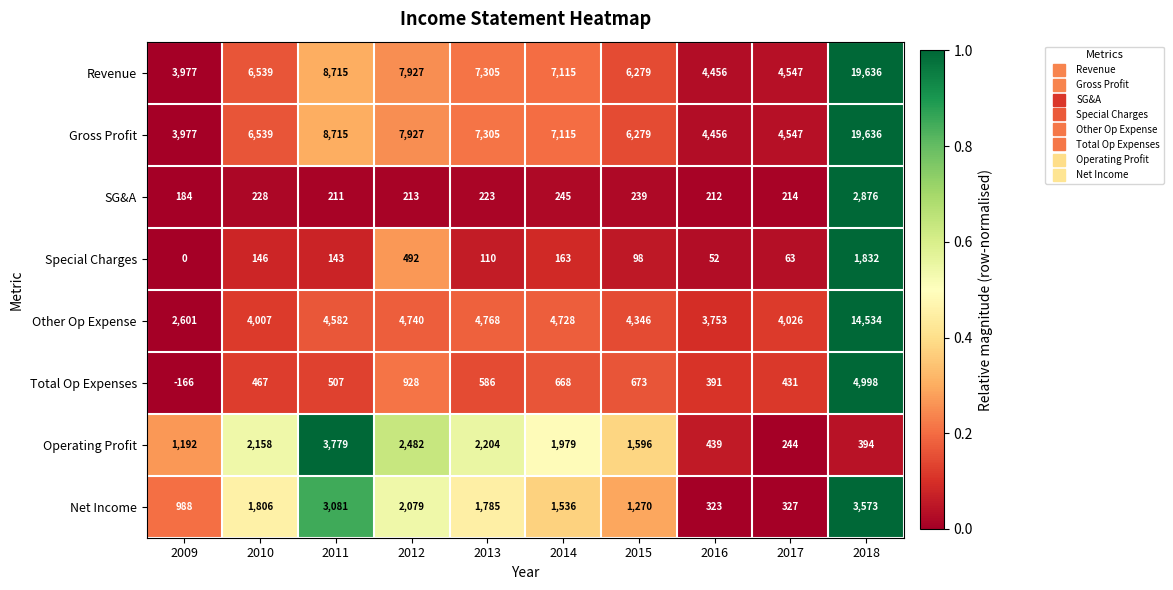

How many data points does each series have?

10